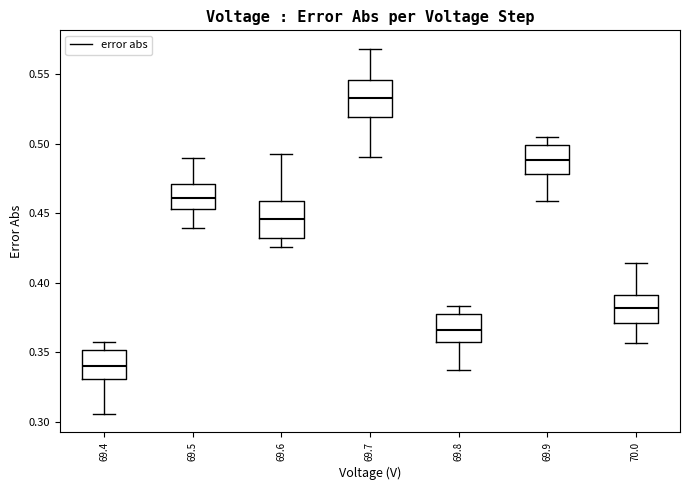

Reading left to right, transcribe this box plot: for each box, give where its median line is, the range the box spans, and where its two whiskers end, as read against the y-axis. The values are not printed on the chart, so give them approximately, as read against the axis.

69.4: median 0.340, box 0.330 to 0.350, whiskers 0.305 to 0.360
69.5: median 0.460, box 0.455 to 0.470, whiskers 0.440 to 0.490
69.6: median 0.445, box 0.430 to 0.460, whiskers 0.425 to 0.490
69.7: median 0.535, box 0.520 to 0.545, whiskers 0.490 to 0.570
69.8: median 0.365, box 0.355 to 0.375, whiskers 0.335 to 0.385
69.9: median 0.490, box 0.480 to 0.500, whiskers 0.460 to 0.505
70.0: median 0.380, box 0.370 to 0.390, whiskers 0.355 to 0.415